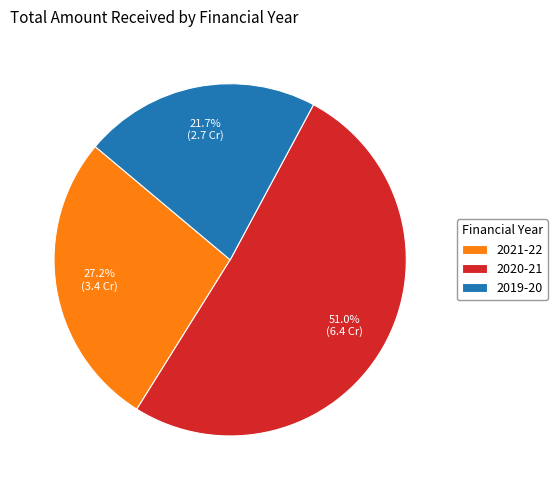

To the nearest percent, what percentage of the pie is 2021-22?

27%